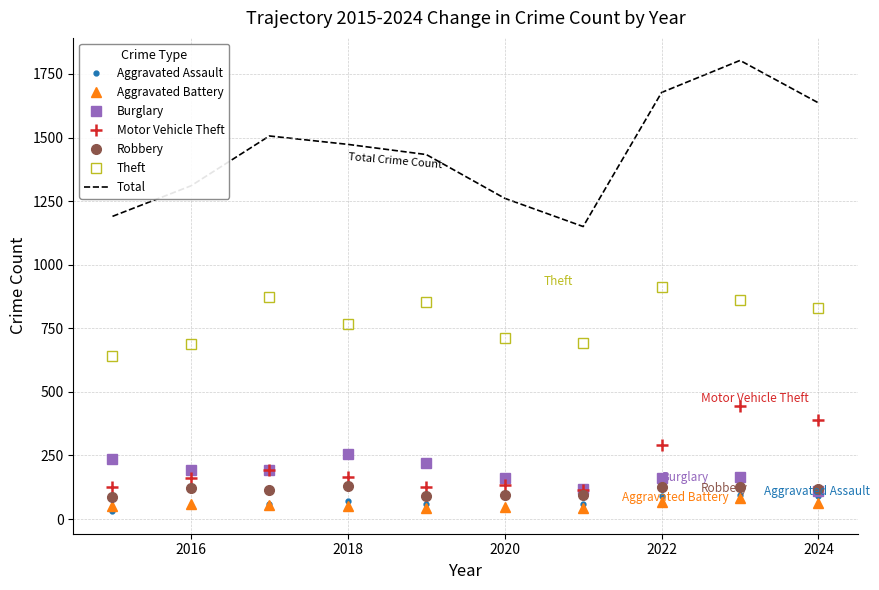

True or false: Theft and Motor Vehicle Theft intersect in this chart.

False